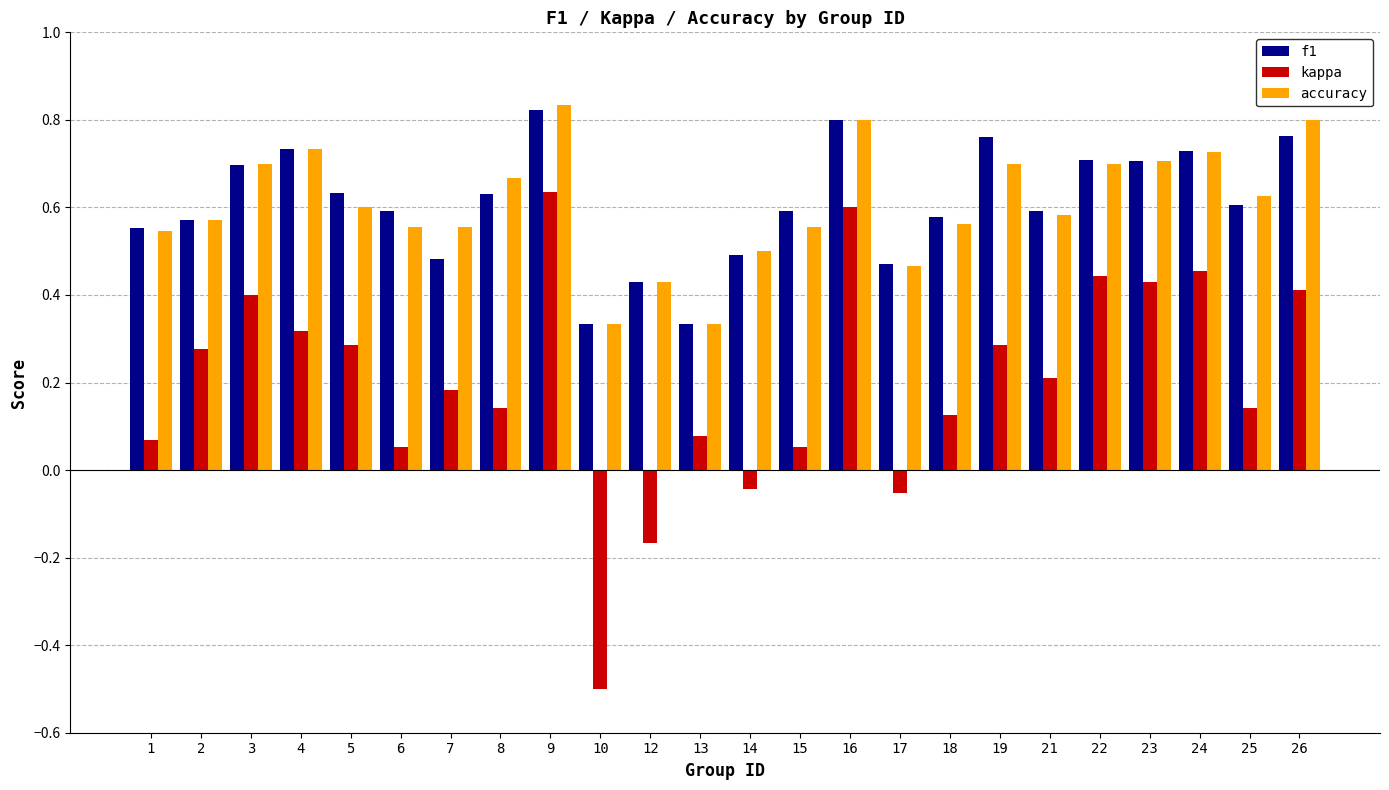

Which series has the largest range (max minus min)?

kappa